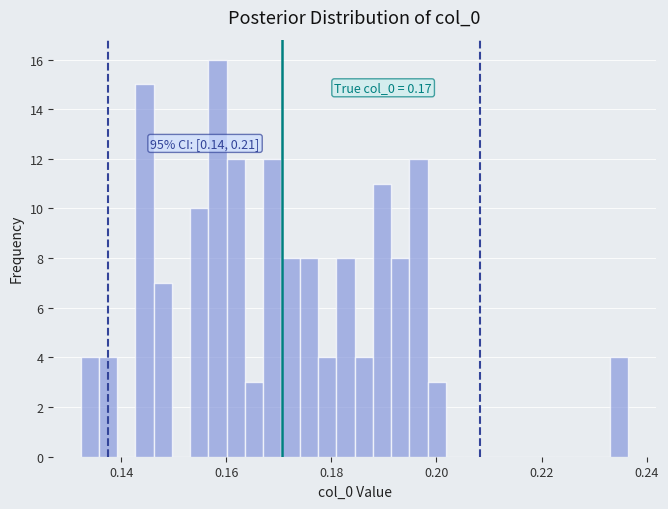

Around what value on the x-axis is the tallest bar? Give the approximate position of its centre, as read against the axis.

0.158